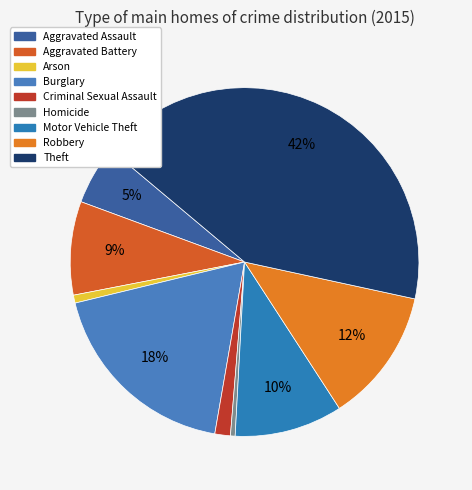

Count the number of slices in the pie.

9